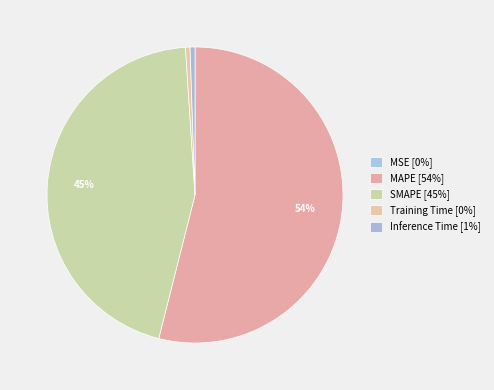

How many segments does this pie chart have?

5